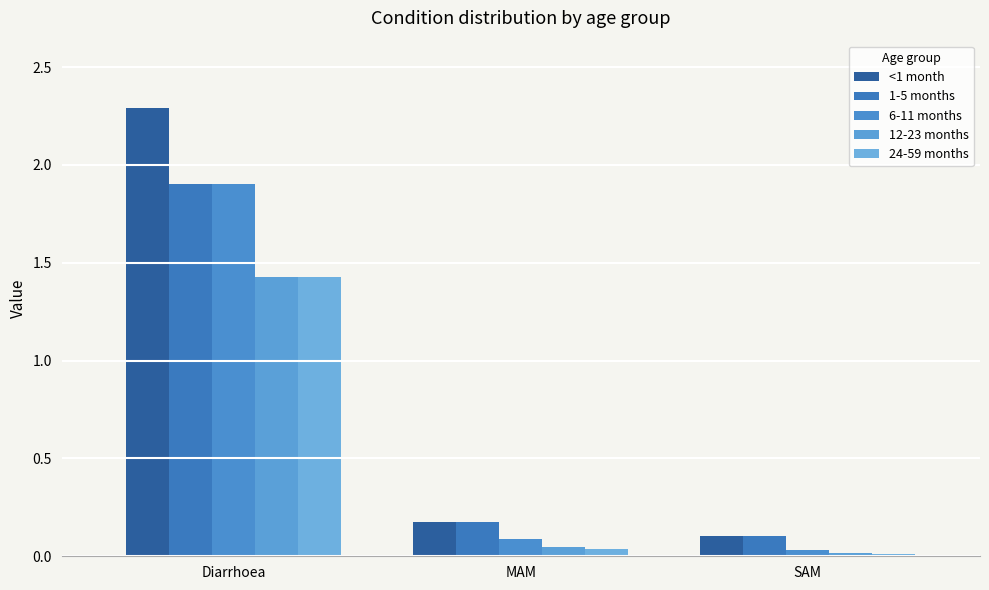

The value of 6-11 months at MAM is 0.1. True or false?

True